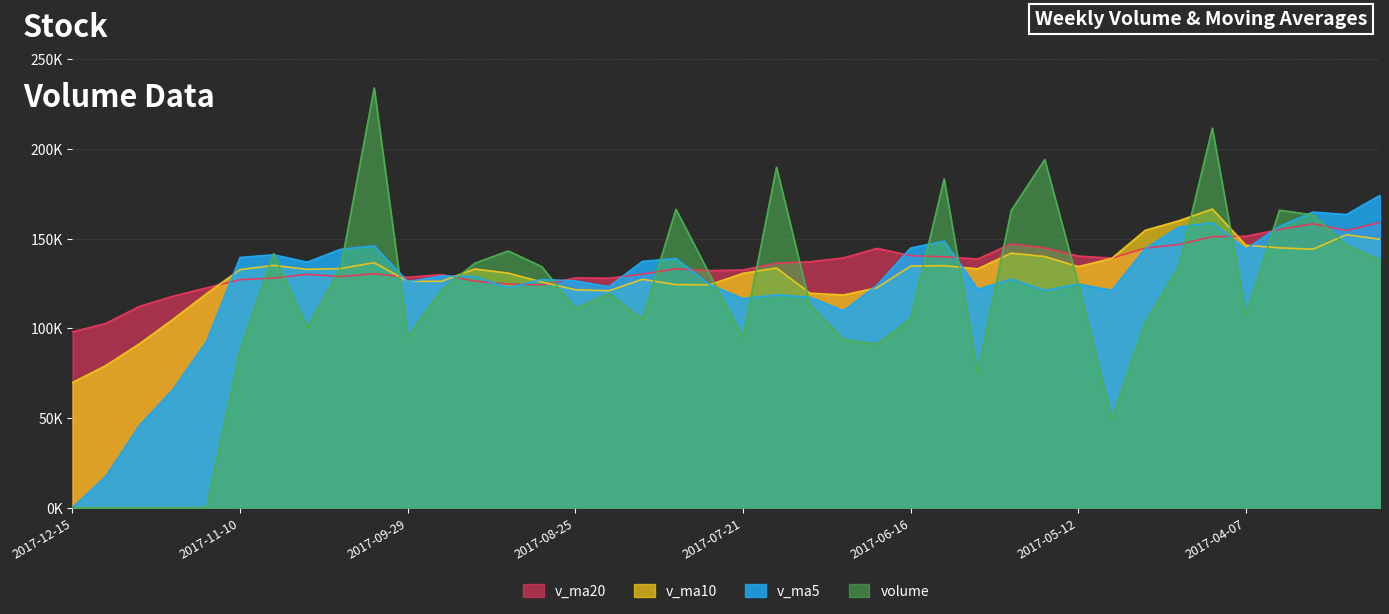

What is the difference between the maximum and second lowest values in the volume series?

234017.2